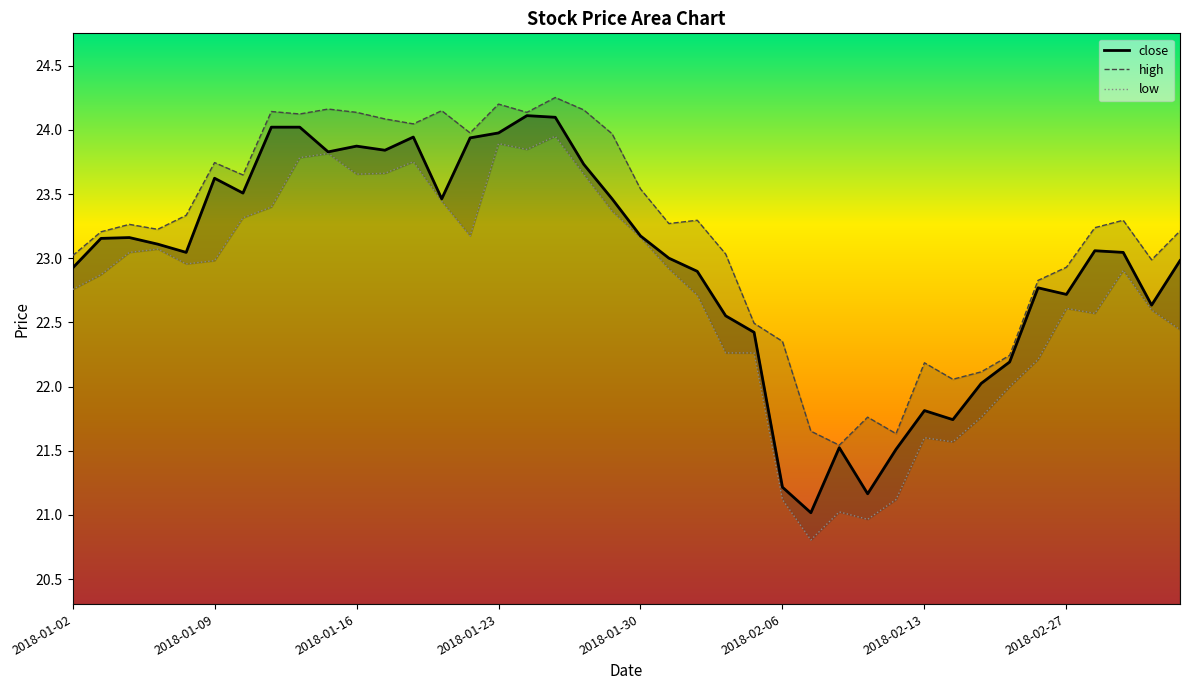

Rank the series by their maximum value, from highest to lowest.

high, close, low